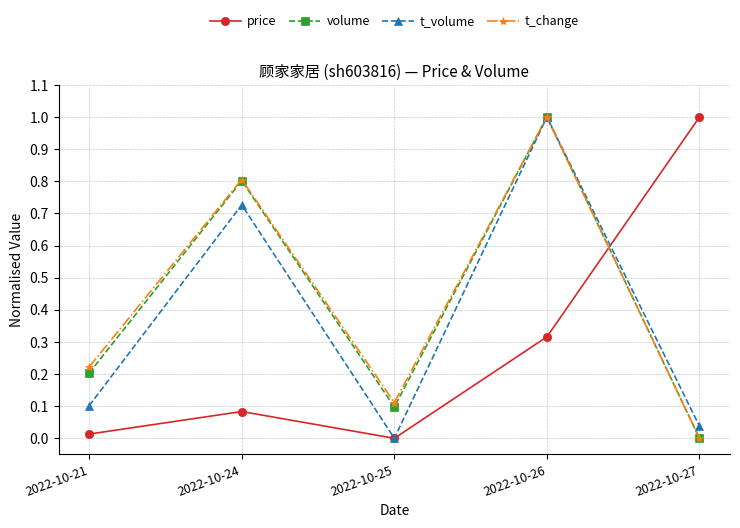

What is the difference between the maximum and minimum values in the volume series?

1.0